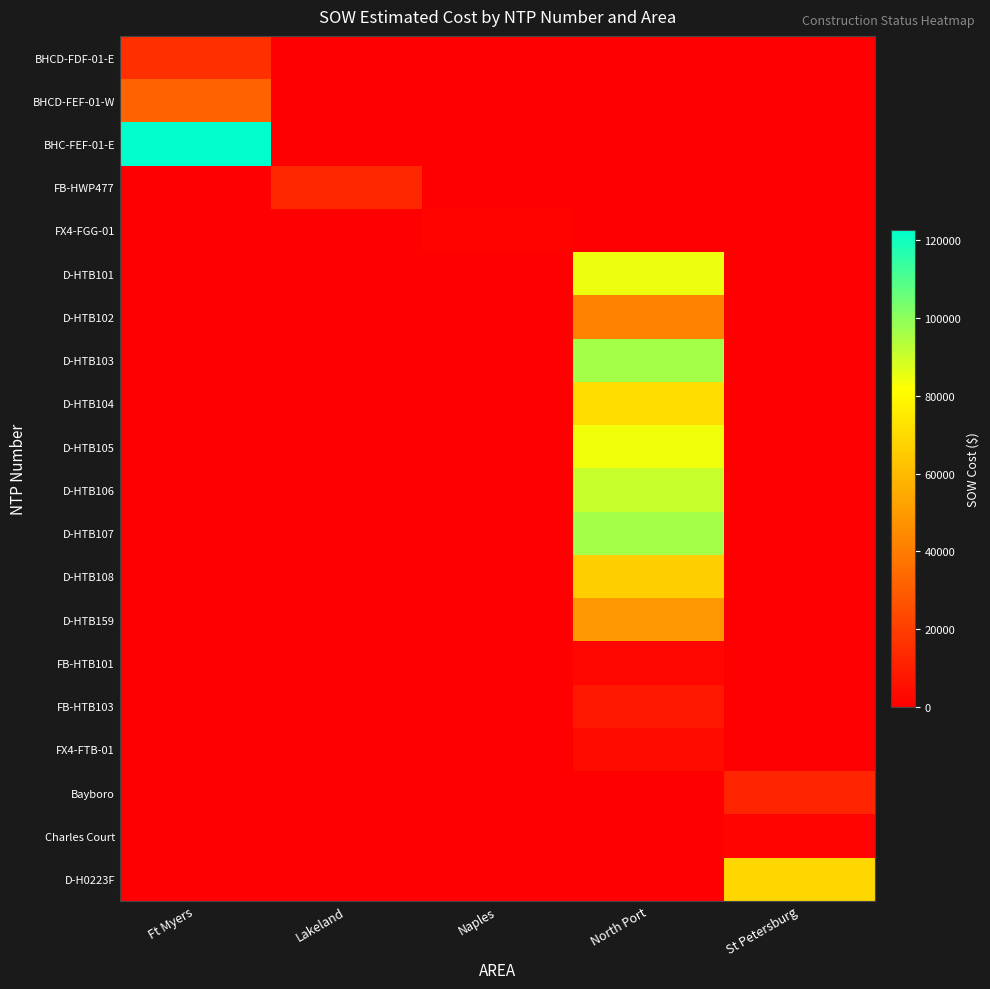

At which category is the sum across all series the highest?

North Port